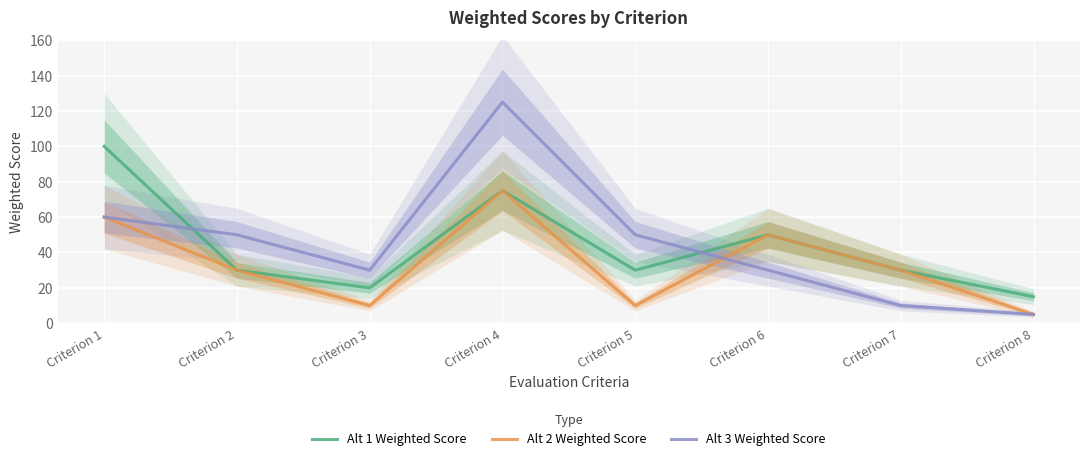

True or false: Alt 3 Weighted Score has a value of 66 at Criterion 5.

False